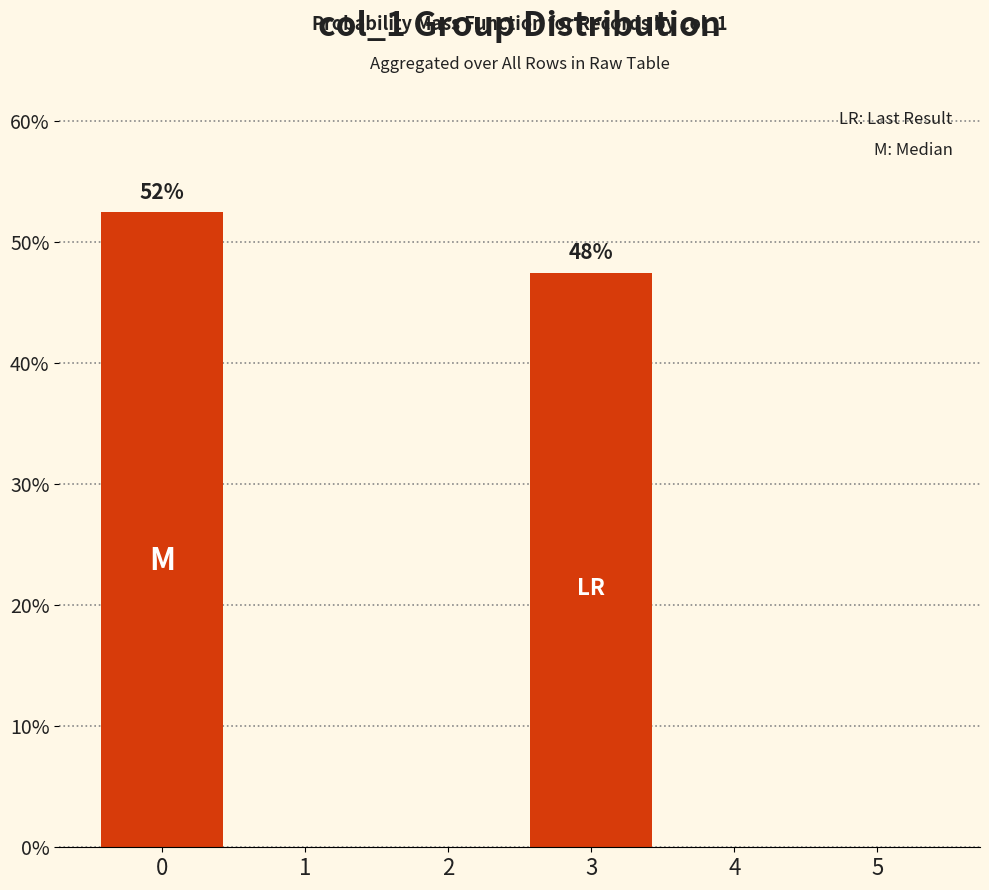

What is the maximum value shown in the chart?

52.5